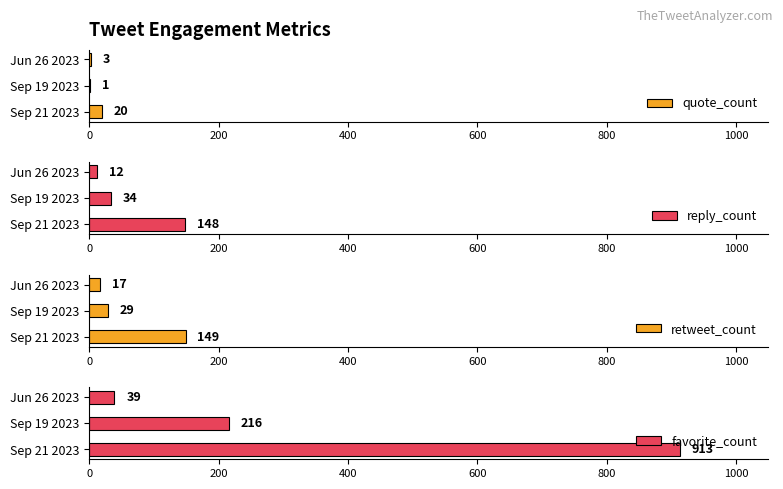

What is the sum of all reply_count values?

194